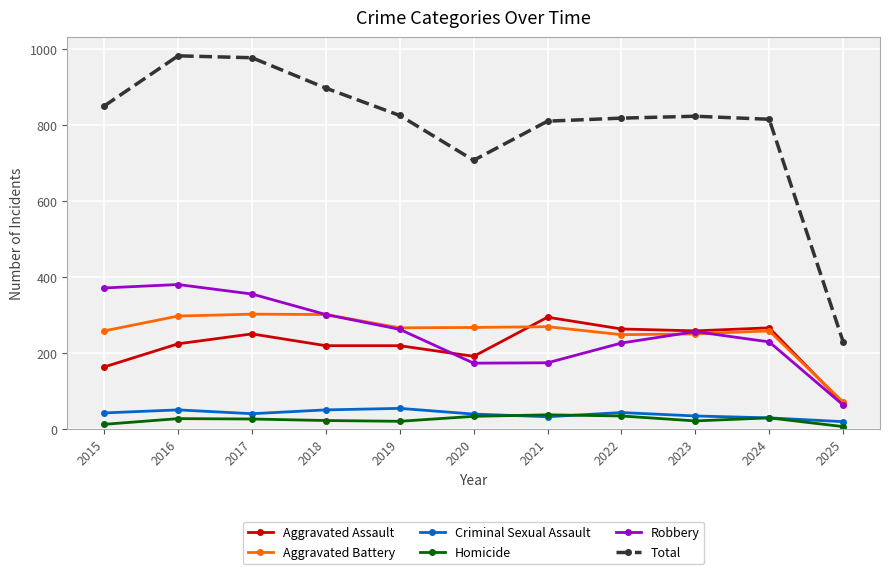

True or false: Homicide has more than 1 points higher than both neighbors.

True